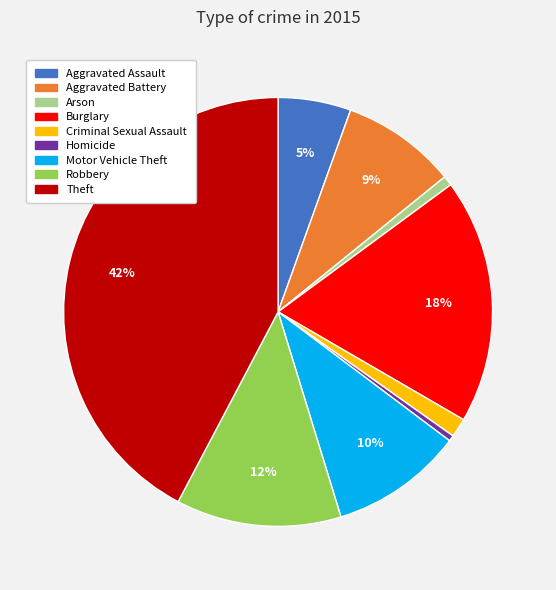

To the nearest percent, what is the difference between the Burglary and Motor Vehicle Theft slice percentages?

8%